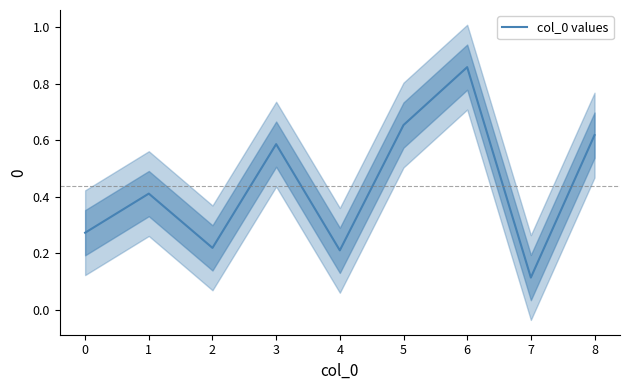

The col_0 values series shows 0.1 at 4. True or false?

False